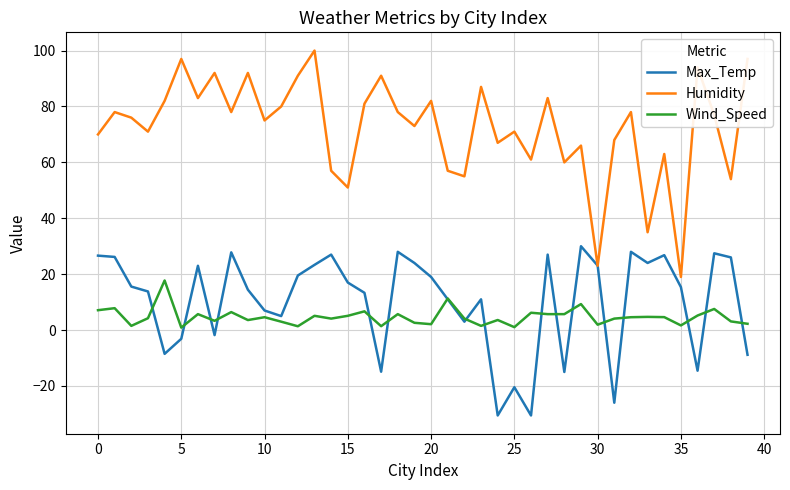

True or false: Wind_Speed and Humidity intersect in this chart.

False